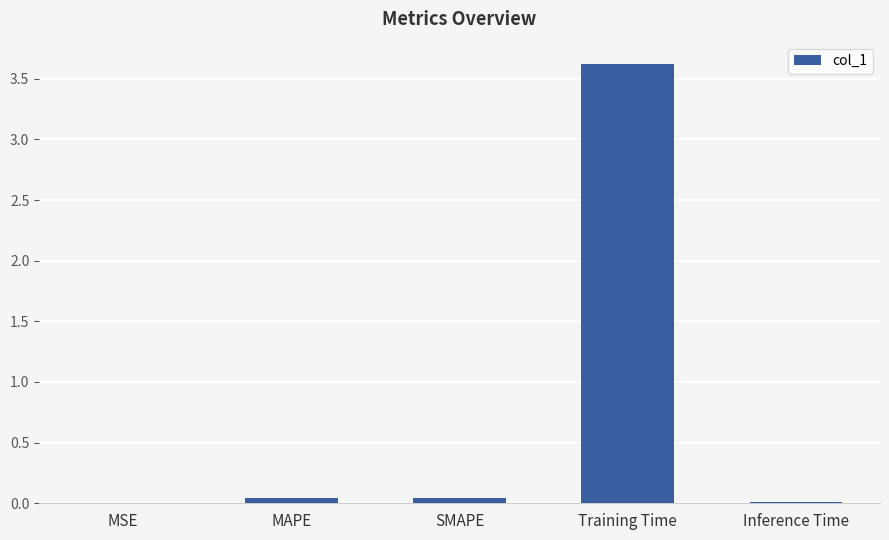

What is the greatest value displayed?

3.6